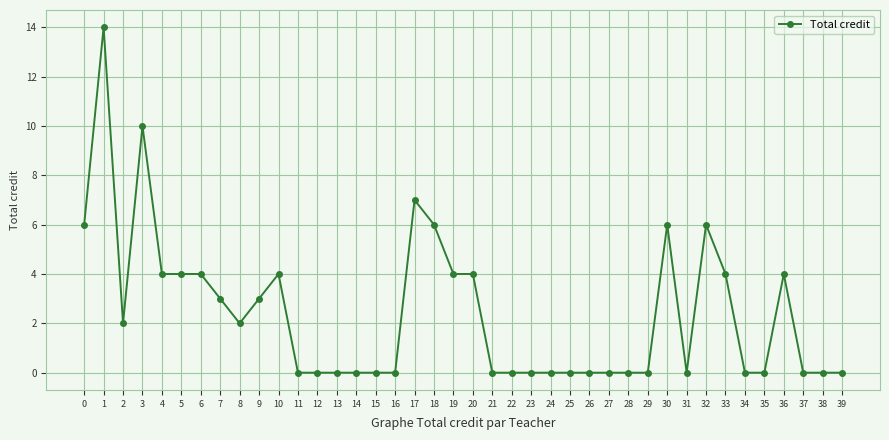

Reading left to right, extract all data points from this chart.

0=6	1=14	2=2	3=10	4=4	5=4	6=4	7=3	8=2	9=3	10=4	11=0	12=0	13=0	14=0	15=0	16=0	17=7	18=6	19=4	20=4	21=0	22=0	23=0	24=0	25=0	26=0	27=0	28=0	29=0	30=6	31=0	32=6	33=4	34=0	35=0	36=4	37=0	38=0	39=0